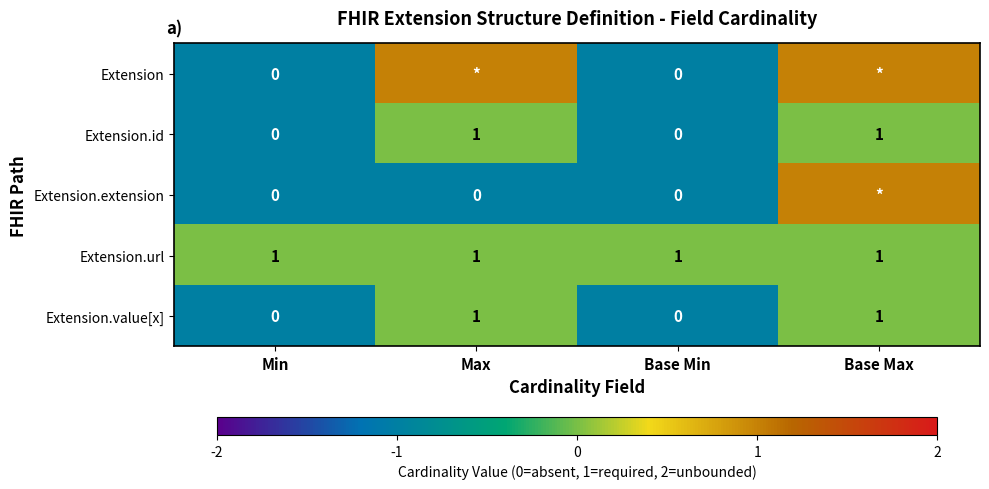

What is the difference between the highest and lowest values at Base Max?

1